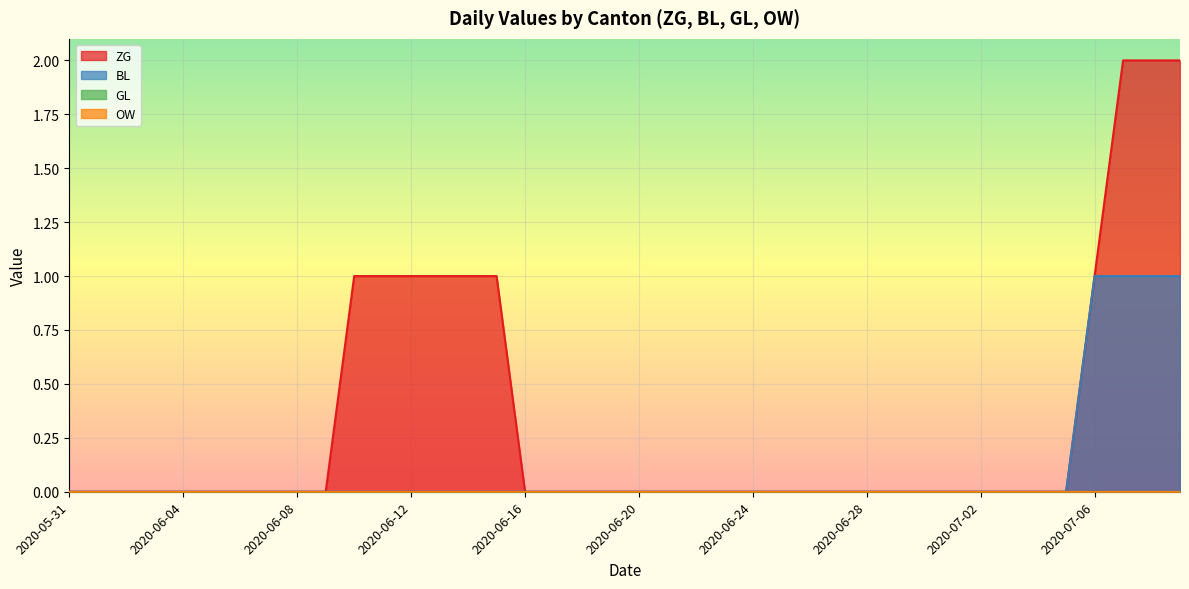

Which series has the largest range (max minus min)?

ZG